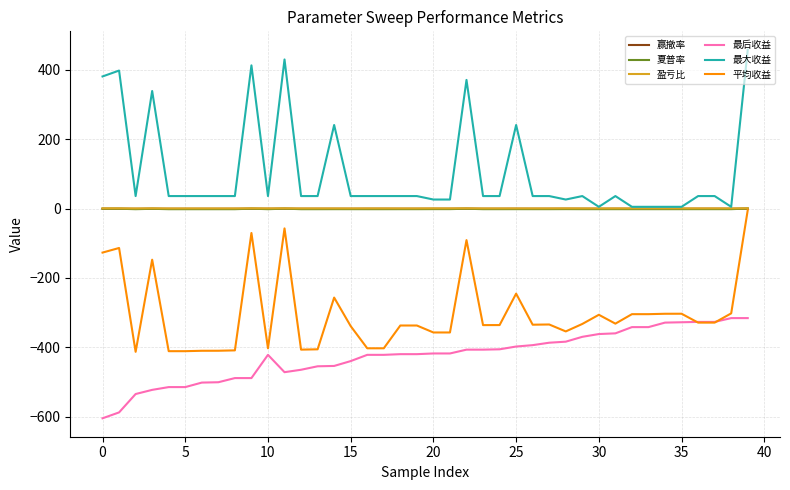

What is the minimum value shown in the chart?

-605.0